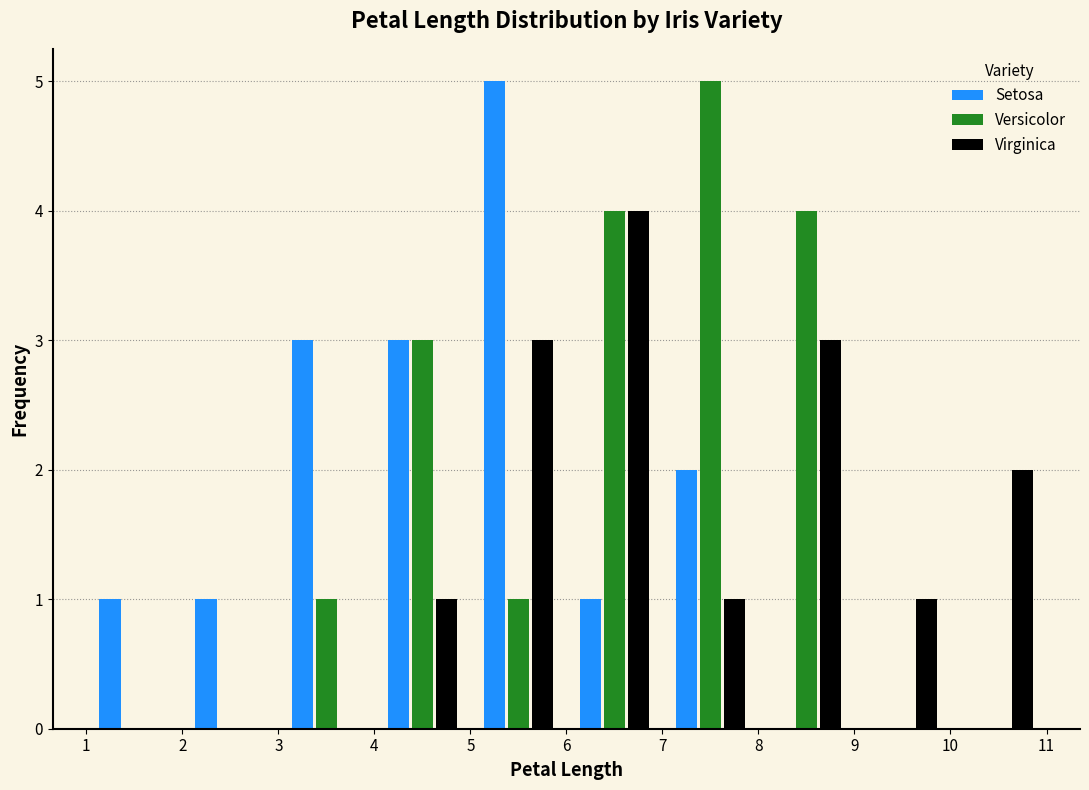

In the Virginica series, which range on the x-axis has the tallest bar?

6 to 7